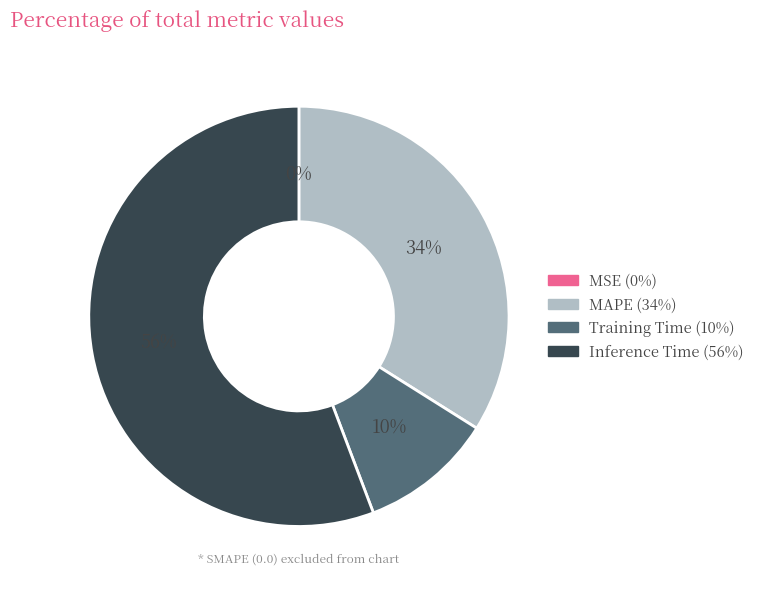

Does any single category account for the majority?

Yes